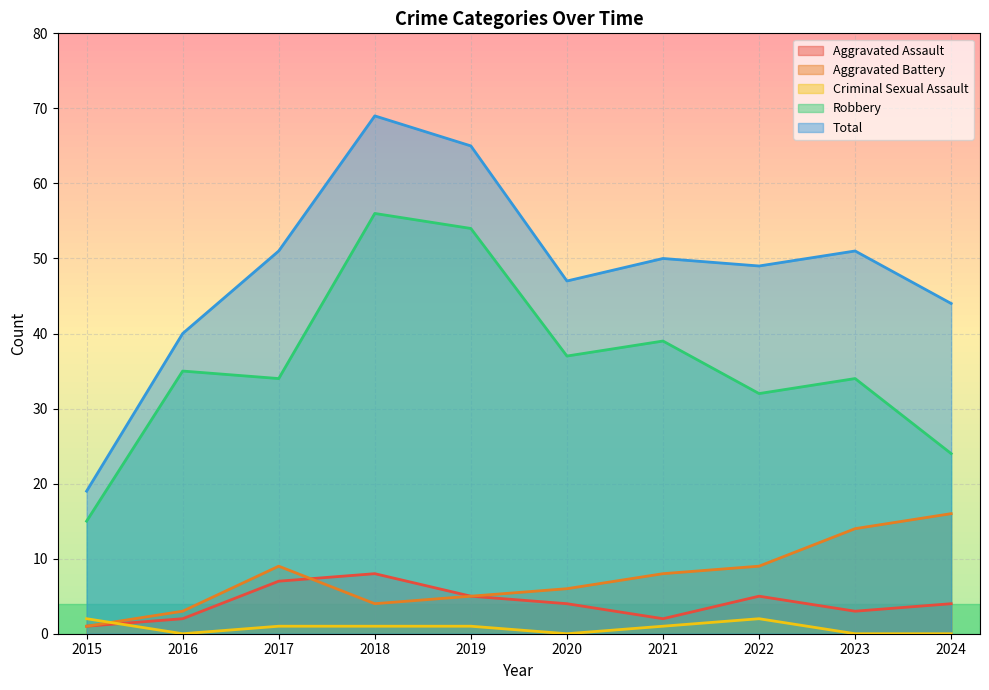

Which series changed the most between 2020 and 2022?

Robbery